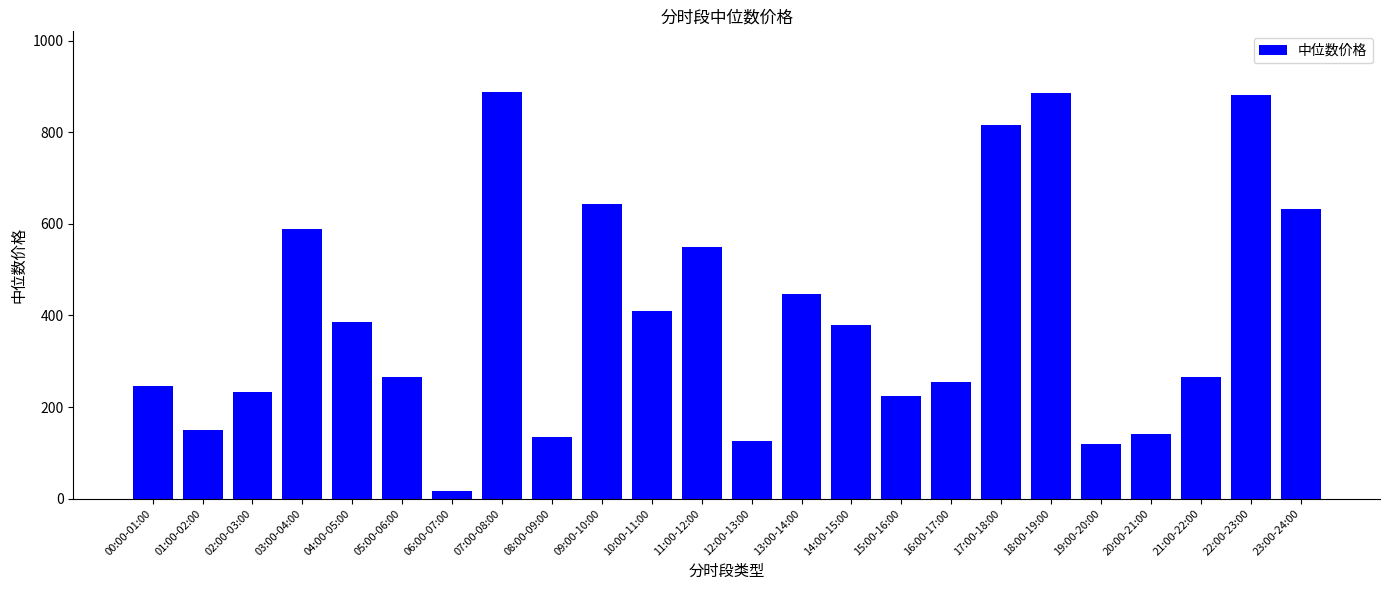

What is the maximum value shown in the chart?

887.4